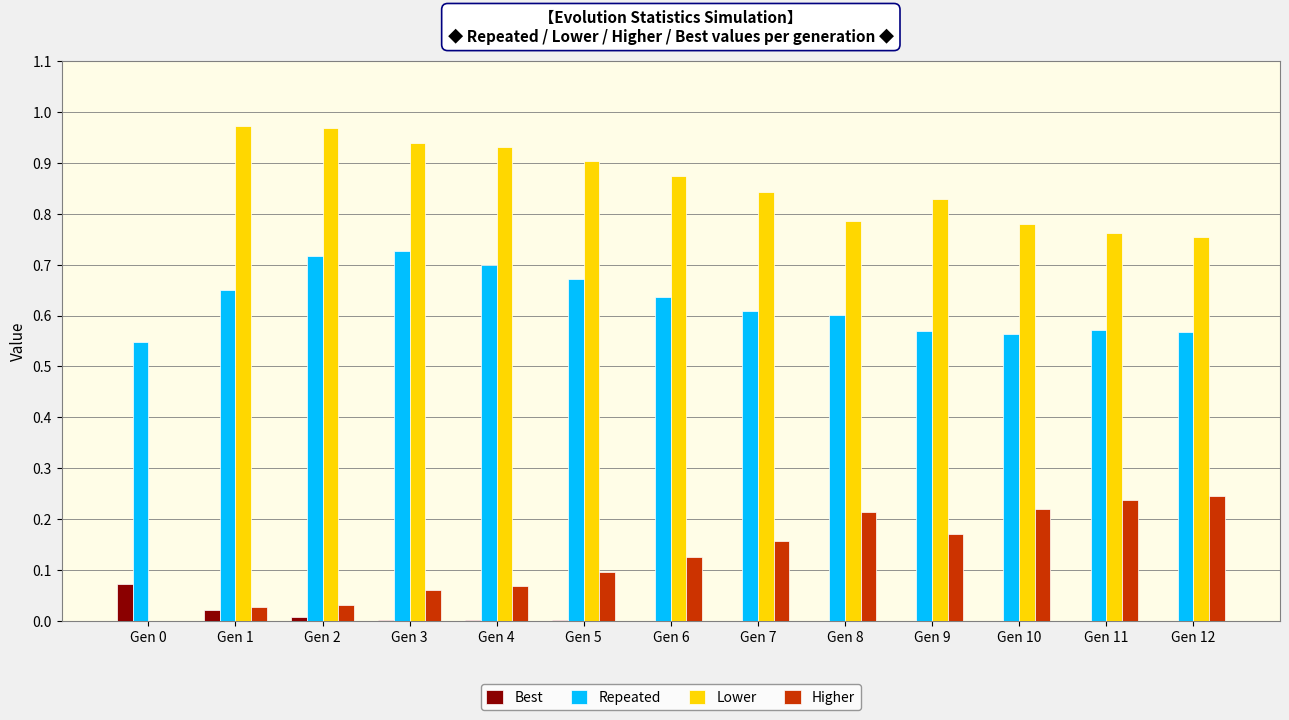

Between Gen 0 and Gen 7, which series saw the biggest shift?

Lower